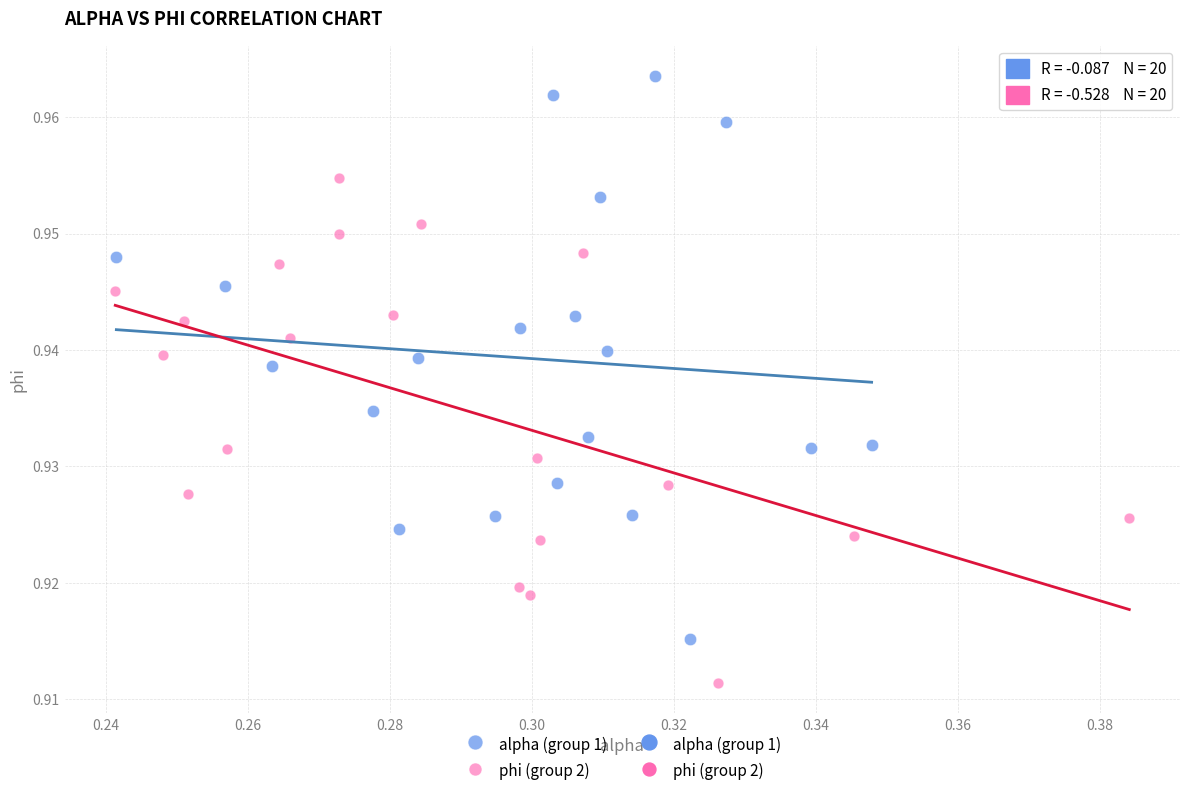

Which series reaches the minimum Y coordinate?

phi (group 2)